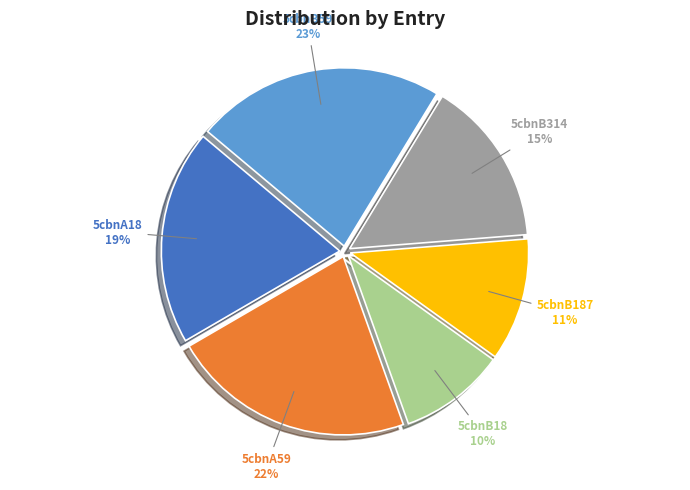

To the nearest percent, what is the average slice percentage?

17%